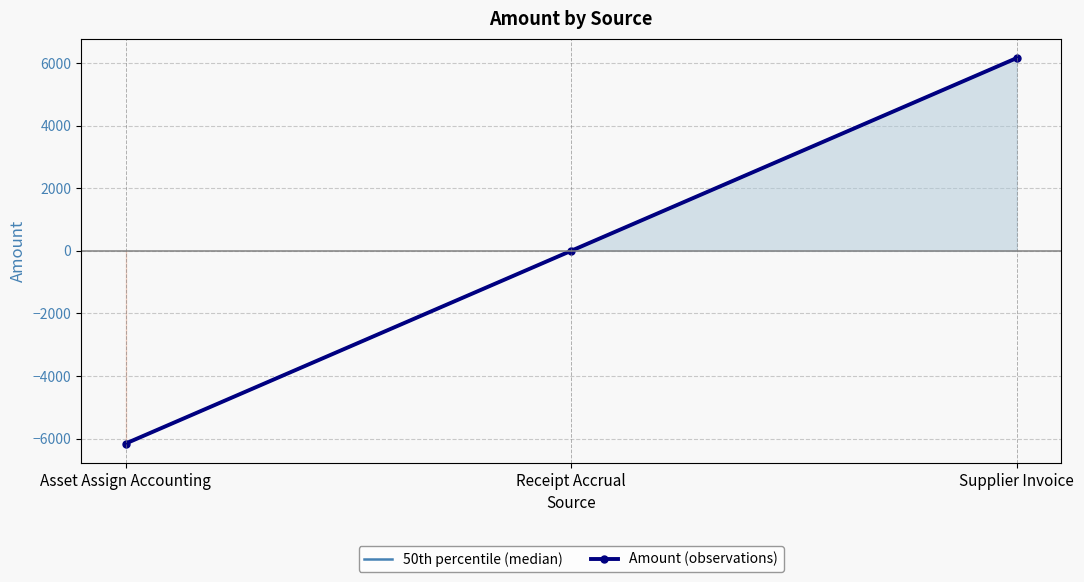

Reading left to right, transcribe all the data shown in this chart.

50th percentile (median): Asset Assign Accounting=-6156.7	Receipt Accrual=0.0	Supplier Invoice=6156.7
Amount (observations): Asset Assign Accounting=-6156.7	Receipt Accrual=0.0	Supplier Invoice=6156.7